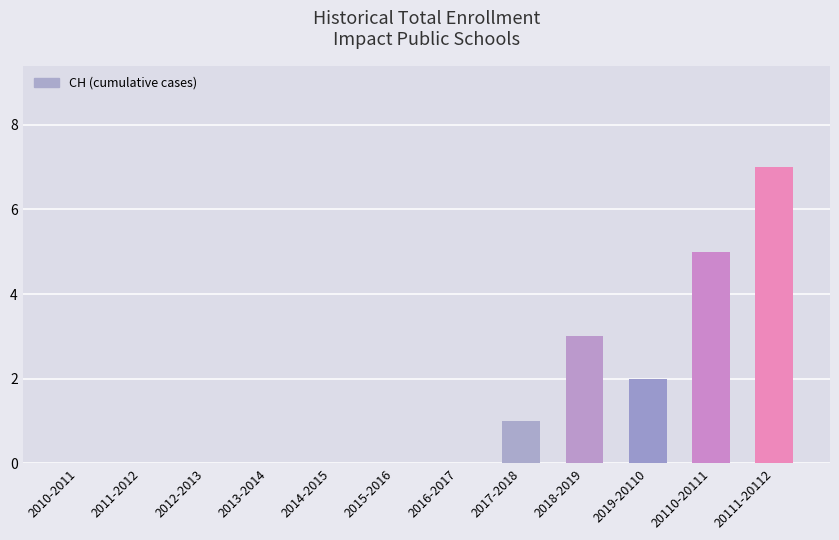

Which has a higher value, 2018-2019 or 2019-20110?

2018-2019